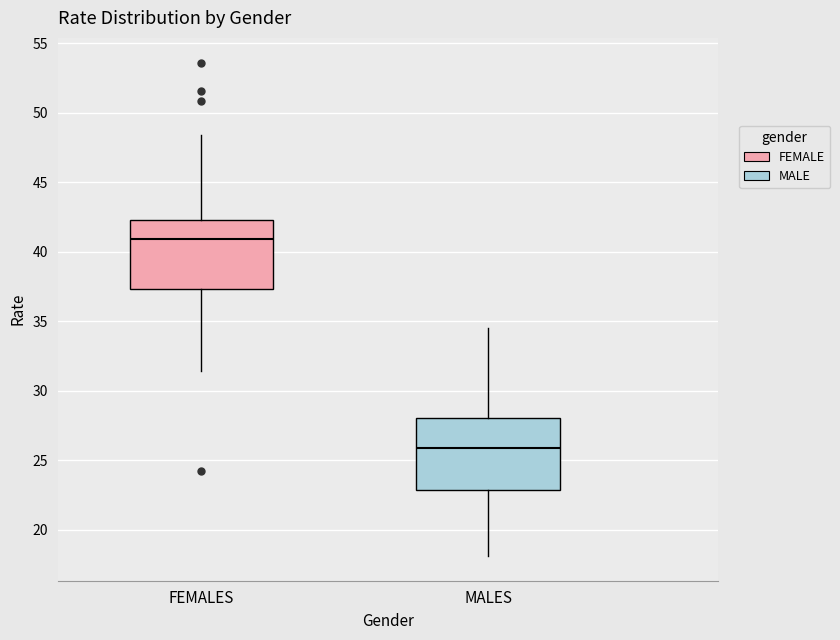

Reading left to right, transcribe this box plot: for each box, give where its median line is, the range the box spans, and where its two whiskers end, as read against the y-axis. The values are not printed on the chart, so give them approximately, as read against the axis.

FEMALES: median 41.0, box 37.5 to 42.5, whiskers 31.5 to 48.5
MALES: median 26.0, box 23.0 to 28.0, whiskers 18.0 to 34.5